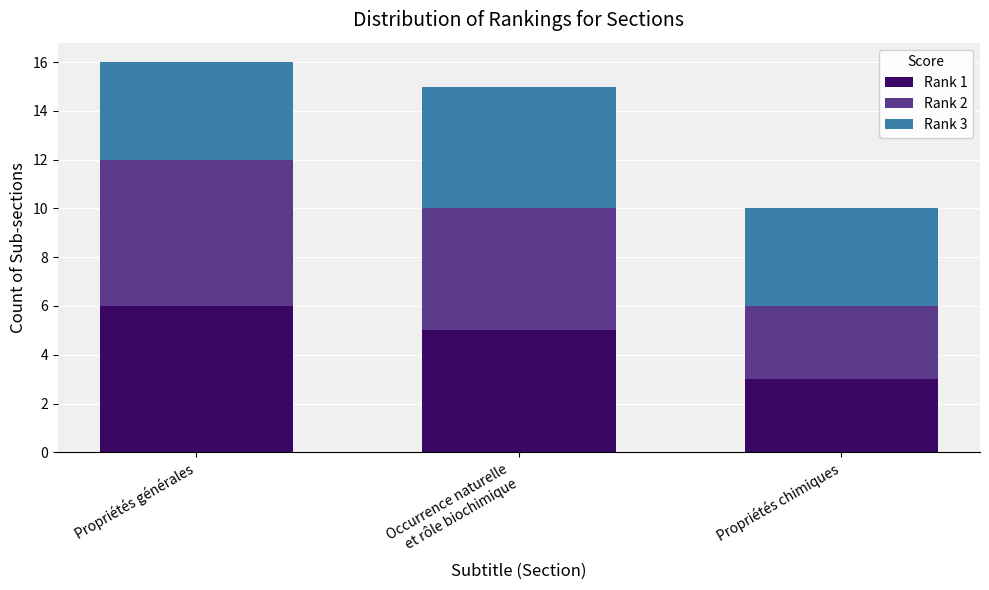

Reading right to left, list the values for the Rank 1 series.

3	5	6